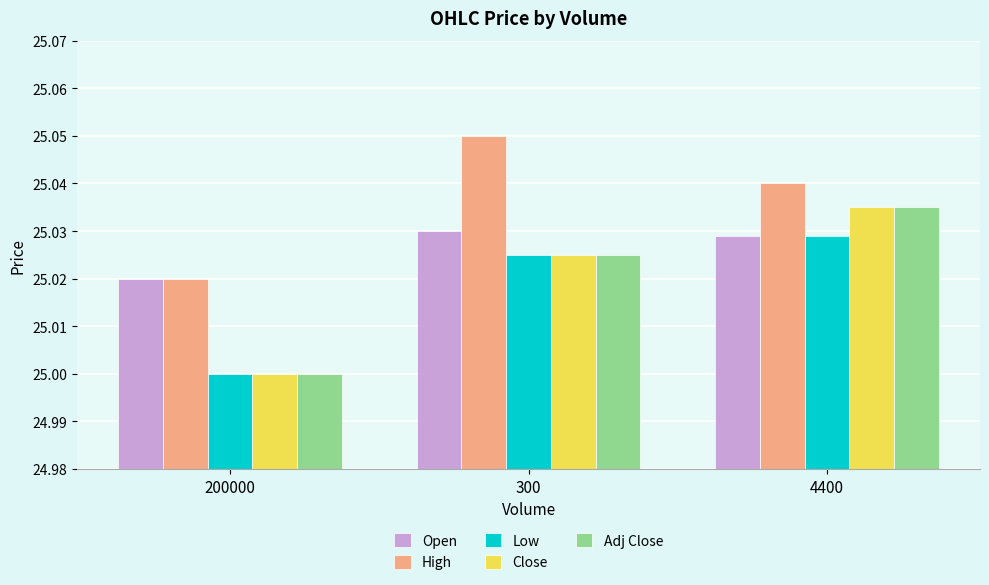

Between 200000 and 300, which series saw the biggest shift?

High